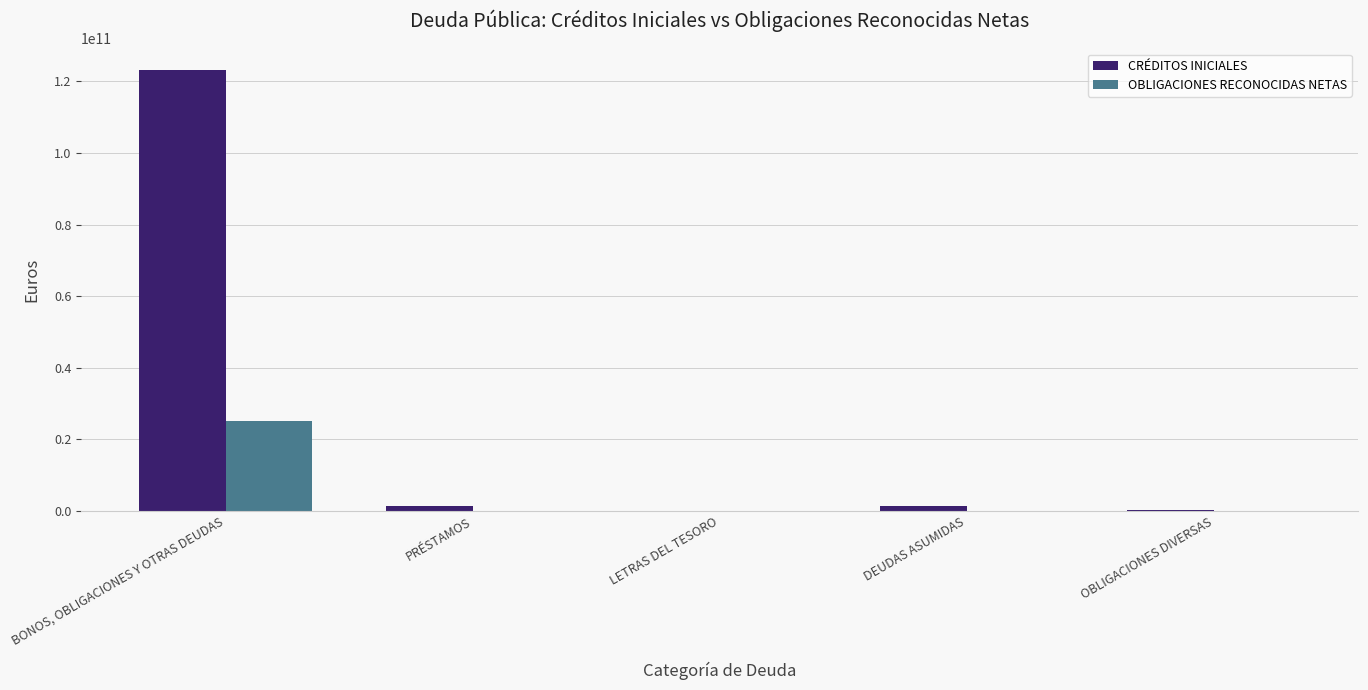

What is the maximum value shown in the chart?

123060565410.0